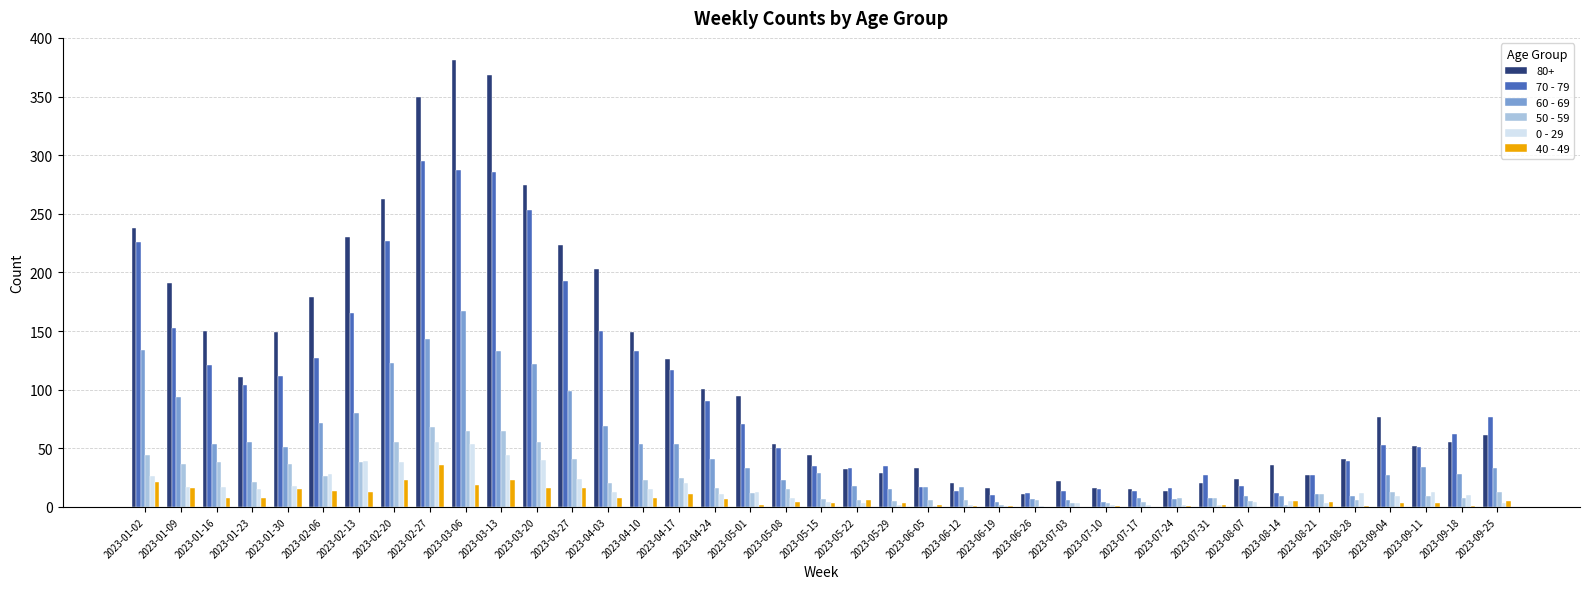

How many distinct data groups are displayed?

6